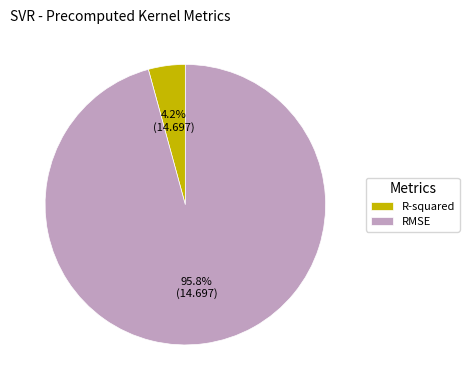

To the nearest percent, what portion does R-squared represent?

4%